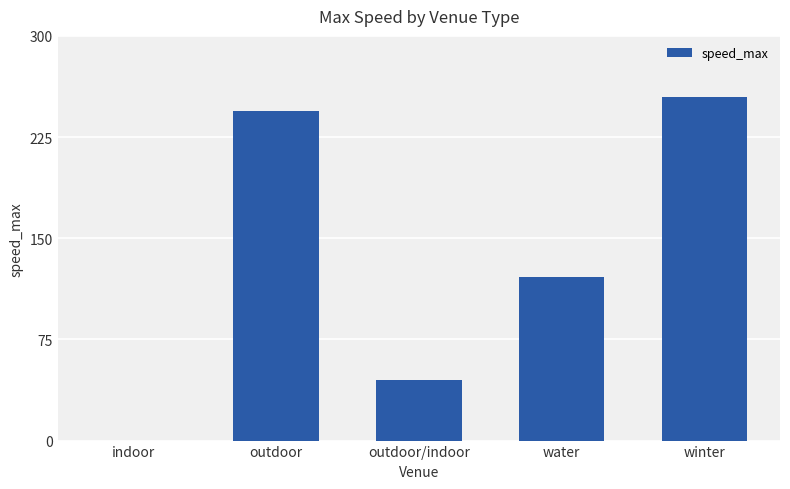

Which has a higher value, water or indoor?

water